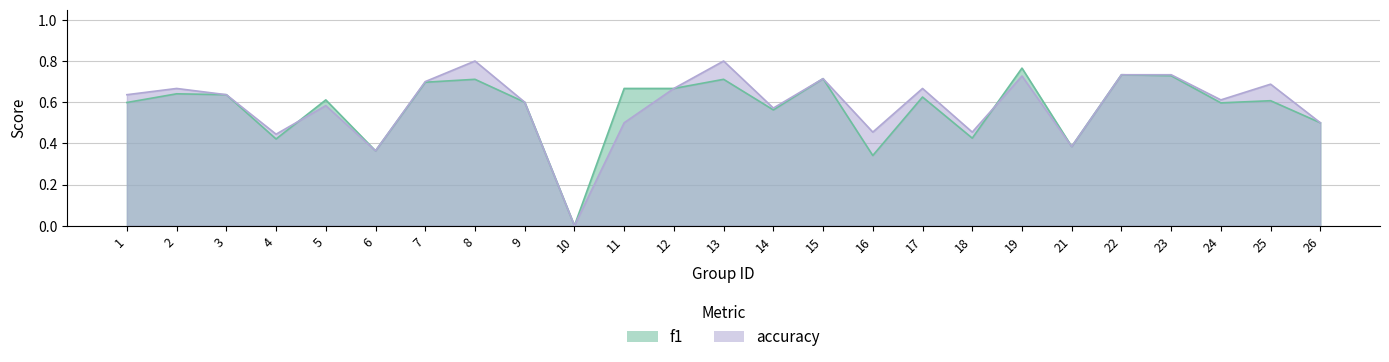

What is the sum of the f1 values at 14 and 7?

1.3